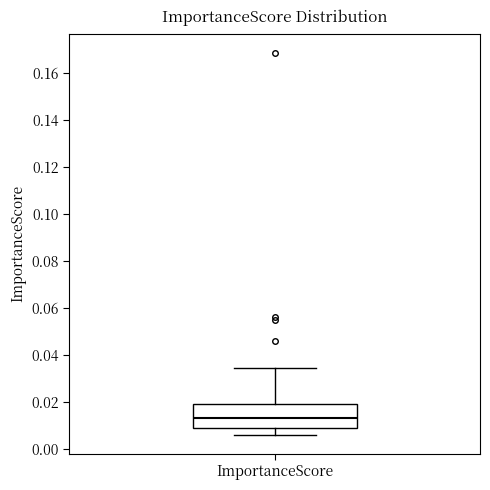

Where is the upper edge of the box for ImportanceScore on the y-axis? The values are not printed on the chart, so give them approximately, as read against the axis.

0.020